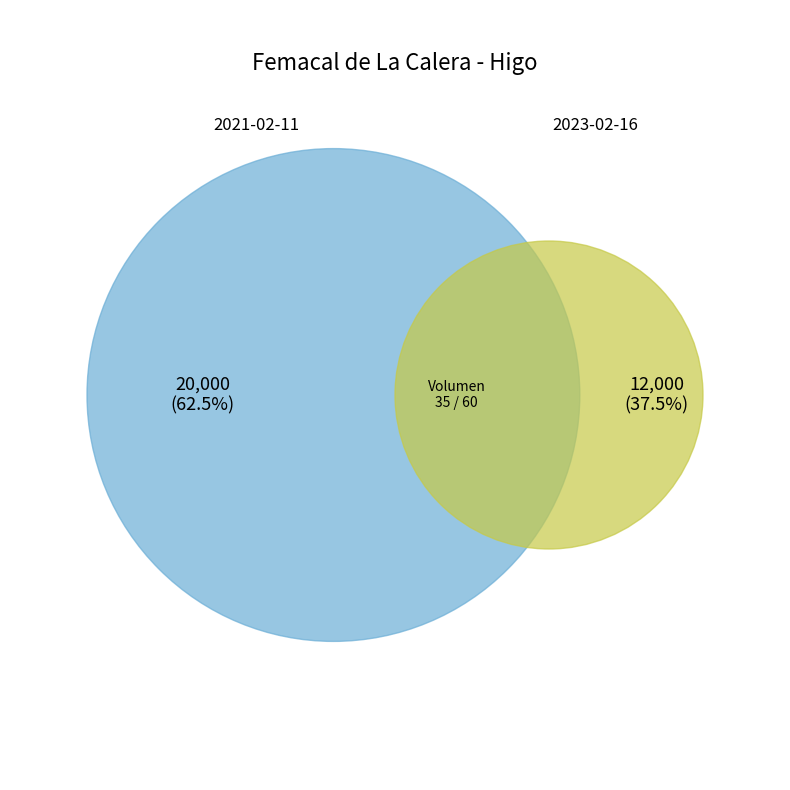

Does 60 represent more than half of the total?

No